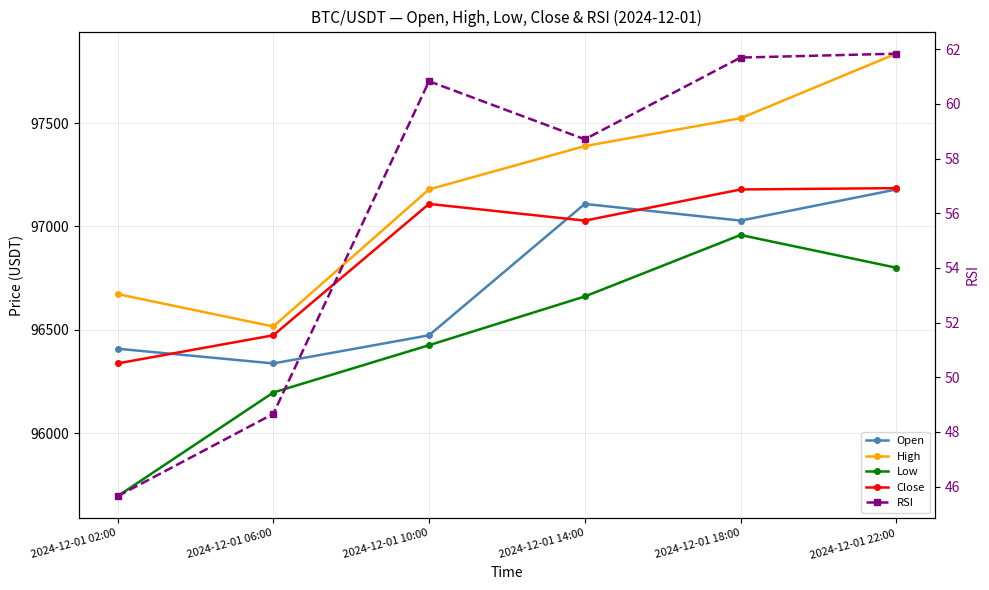

Between 2024-12-01 18:00 and 2024-12-01 06:00, which is larger?

2024-12-01 18:00